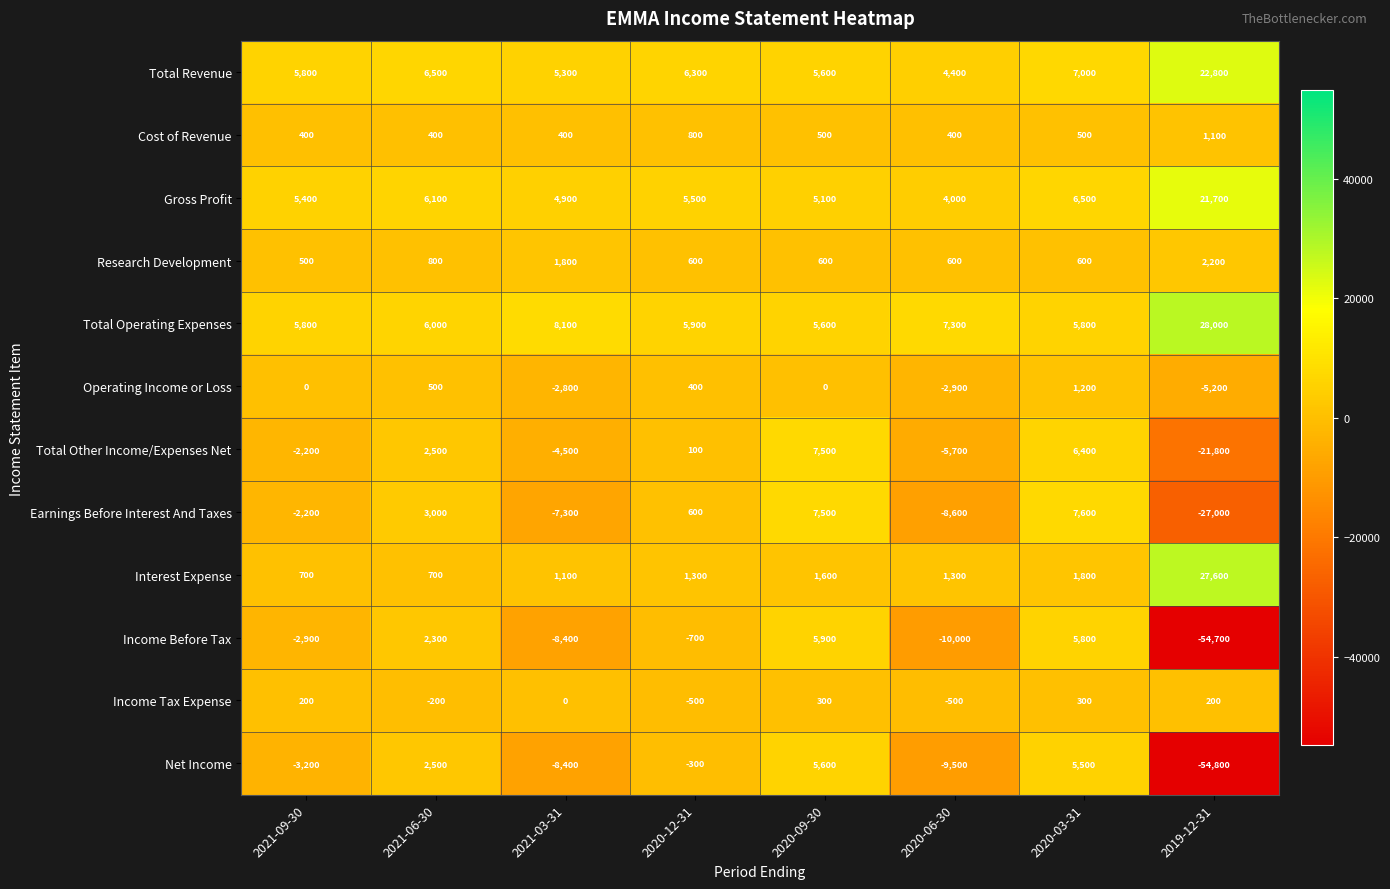

True or false: Income Tax Expense has a value of -193 at 2020-12-31.

False